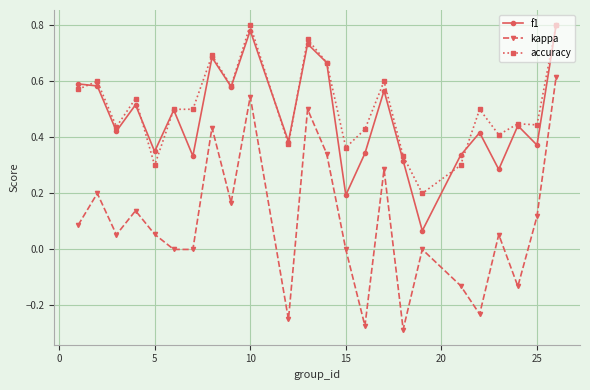

Which series has the largest range (max minus min)?

kappa